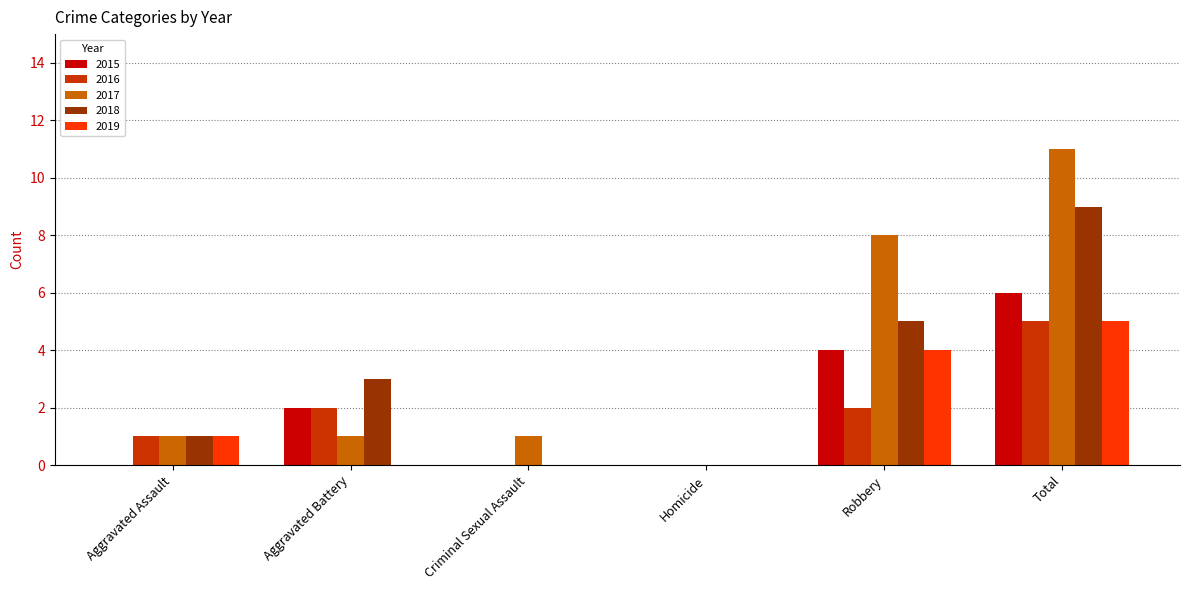

Read the 2016 value at Aggravated Assault.

1